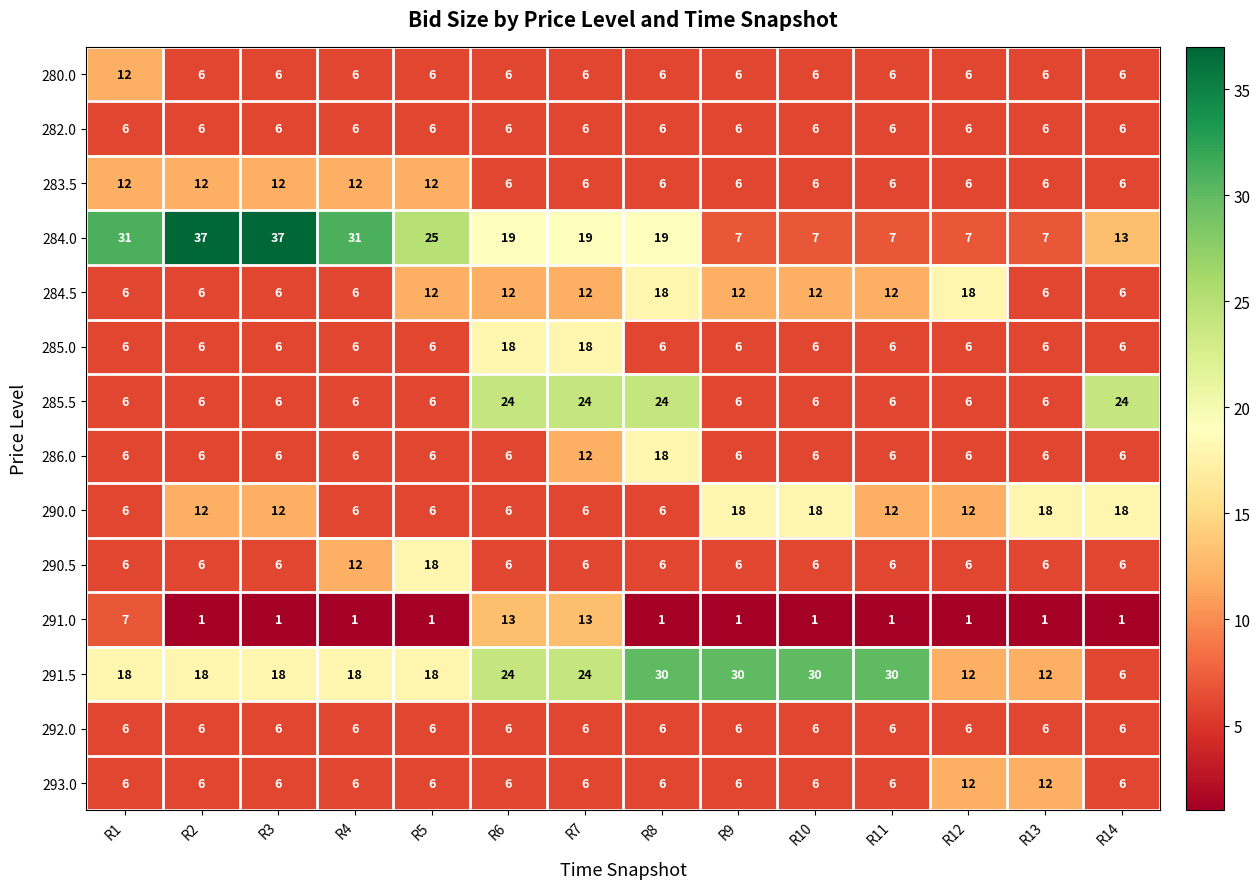

What is the approximate value of 282.0 at R4?

6